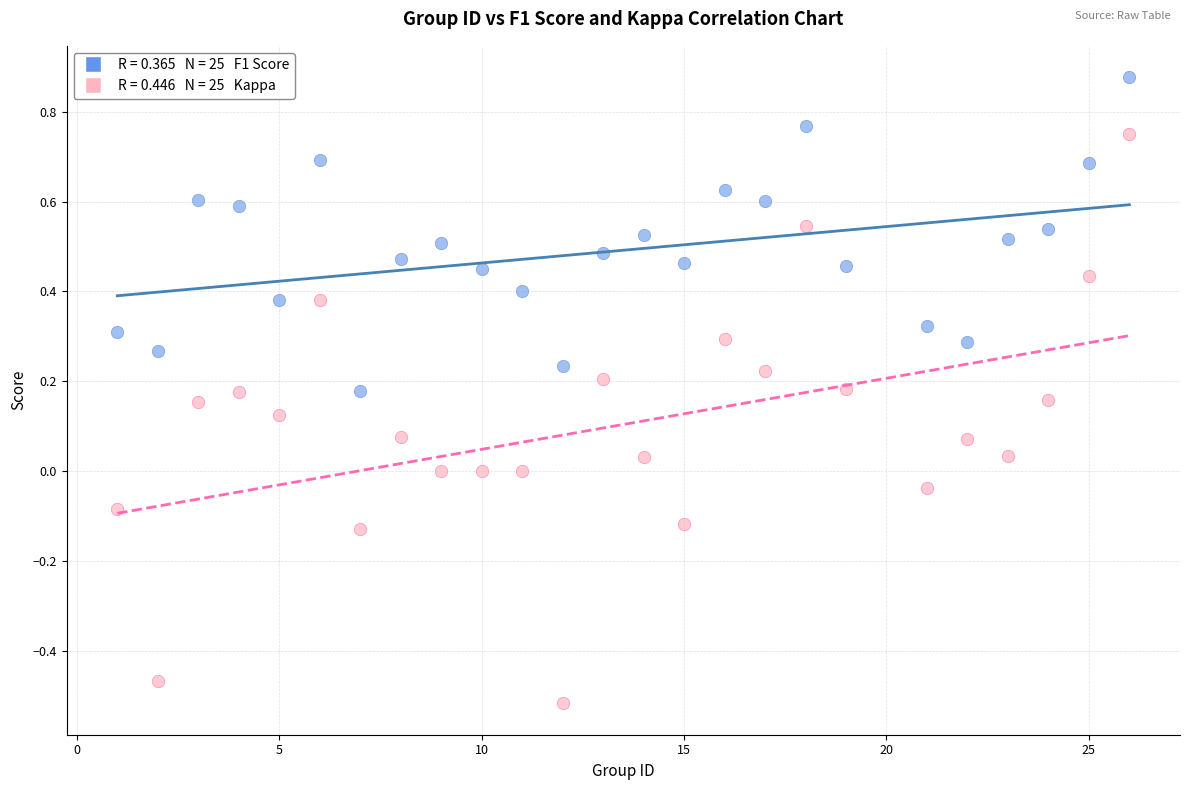

Across all data points, what is the range of Y values (max minus min)?

1.4